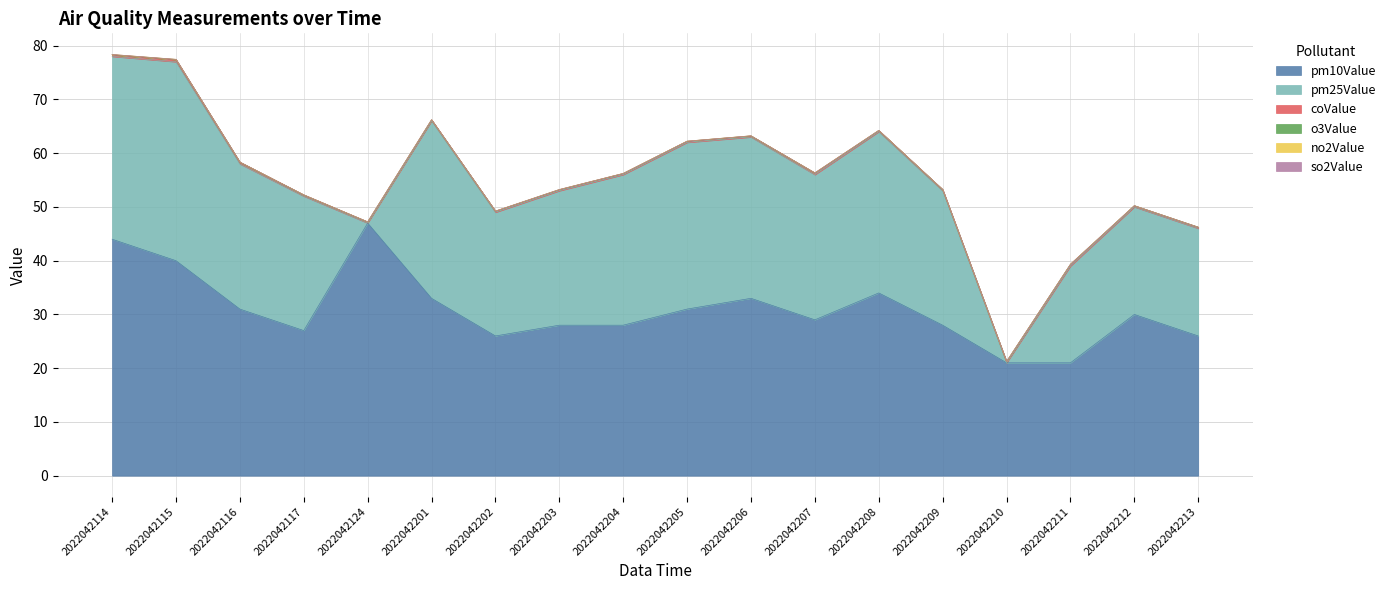

What are all the series names shown in the legend?

o3Value, no2Value, pm10Value, so2Value, coValue, pm25Value